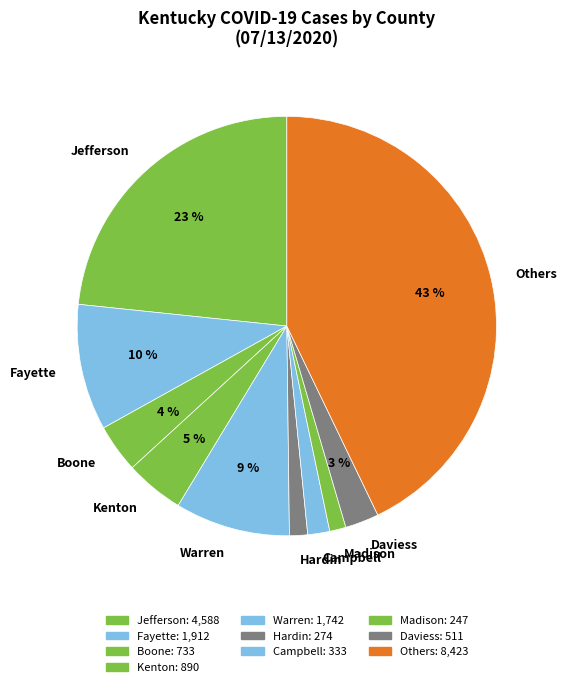

How many segments does this pie chart have?

10